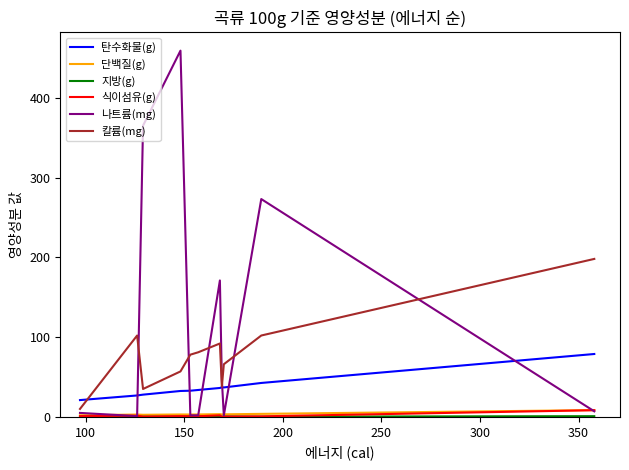

Which series has the largest range (max minus min)?

나트륨(mg)